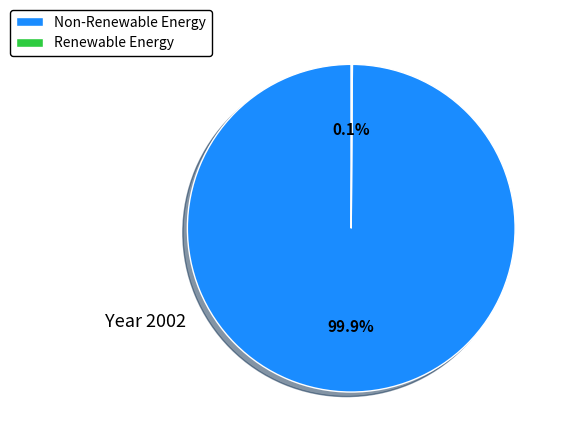

Is there any slice that represents more than half of the pie?

Yes